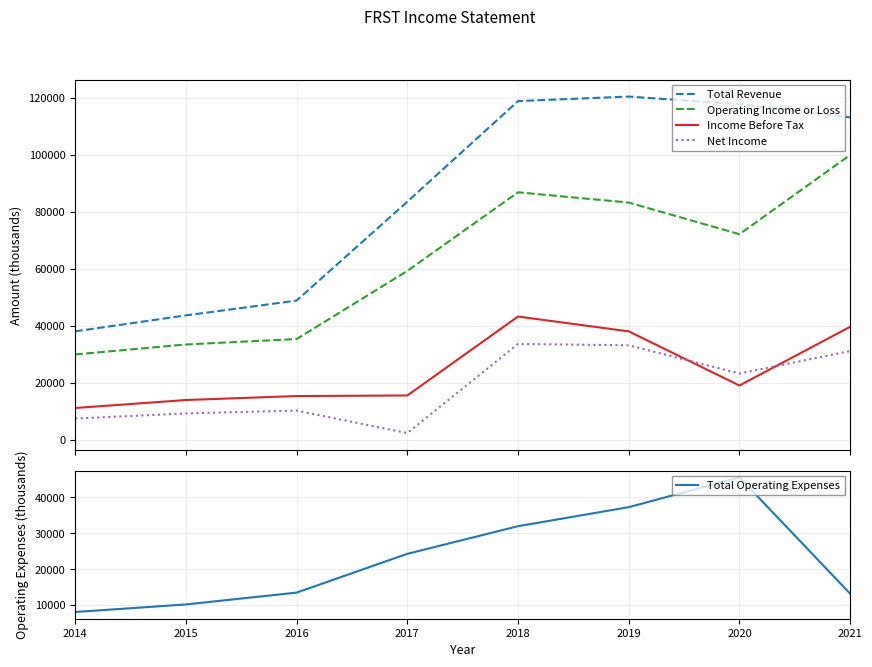

At which category does the chart reach its peak across all series?

2019